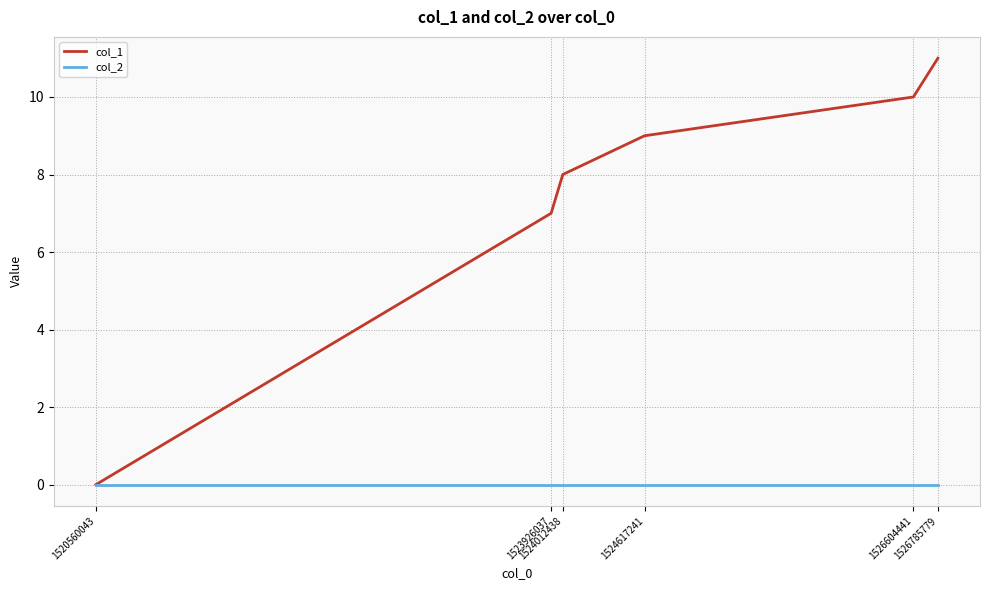

True or false: col_2 has a value of 0 at 1526604441.

True